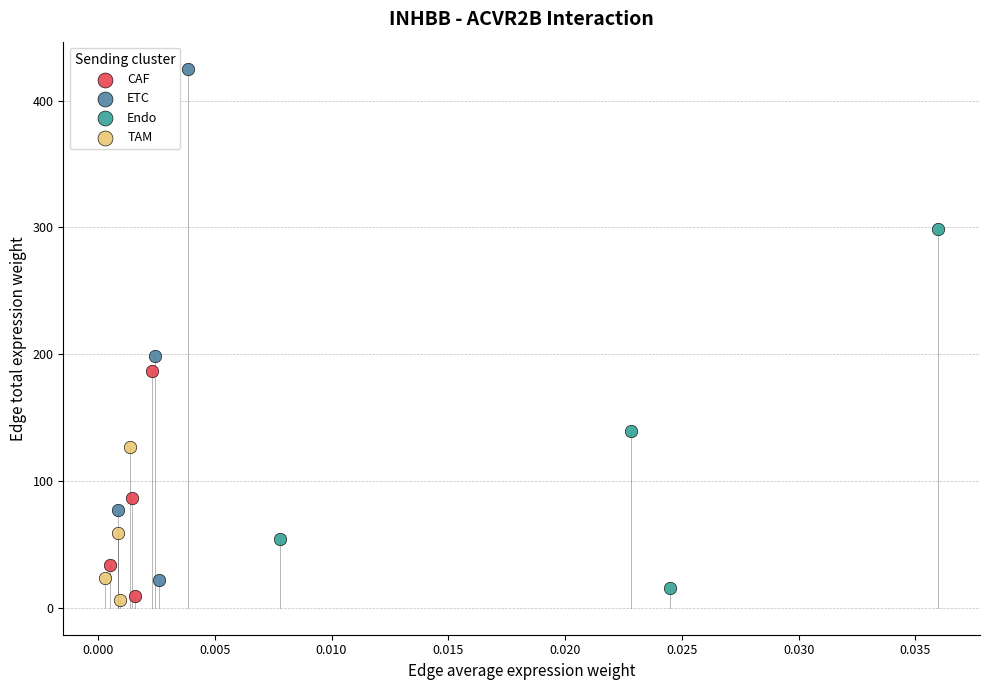

What are all the series names shown in the legend?

CAF, ETC, Endo, TAM